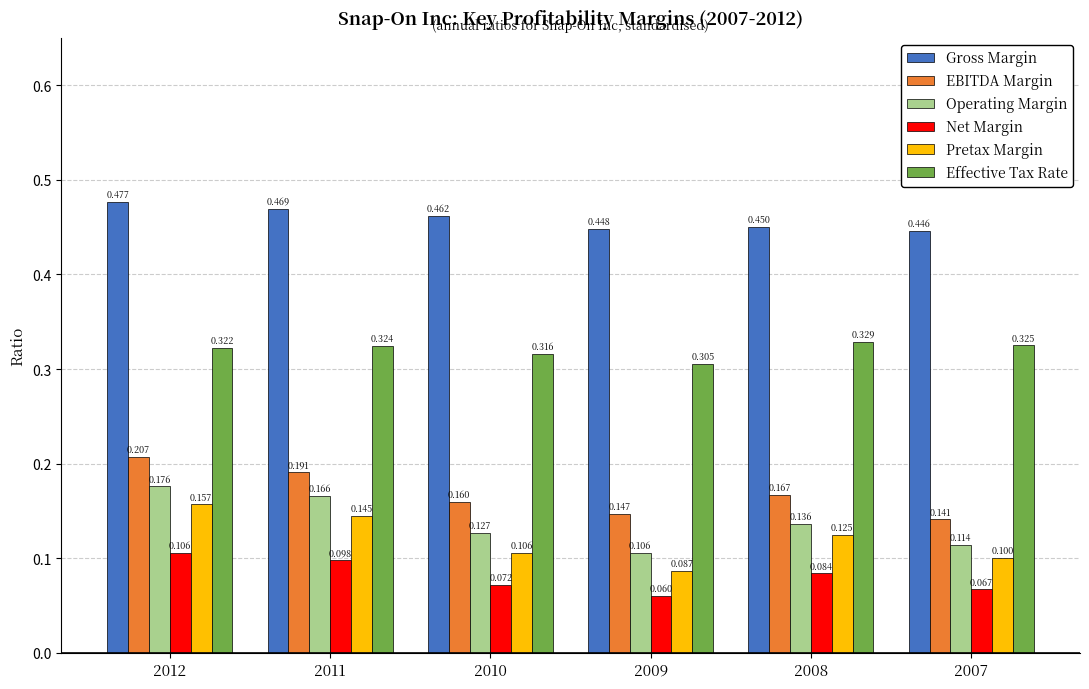

What value does the Operating Margin series have at 2009?

0.1